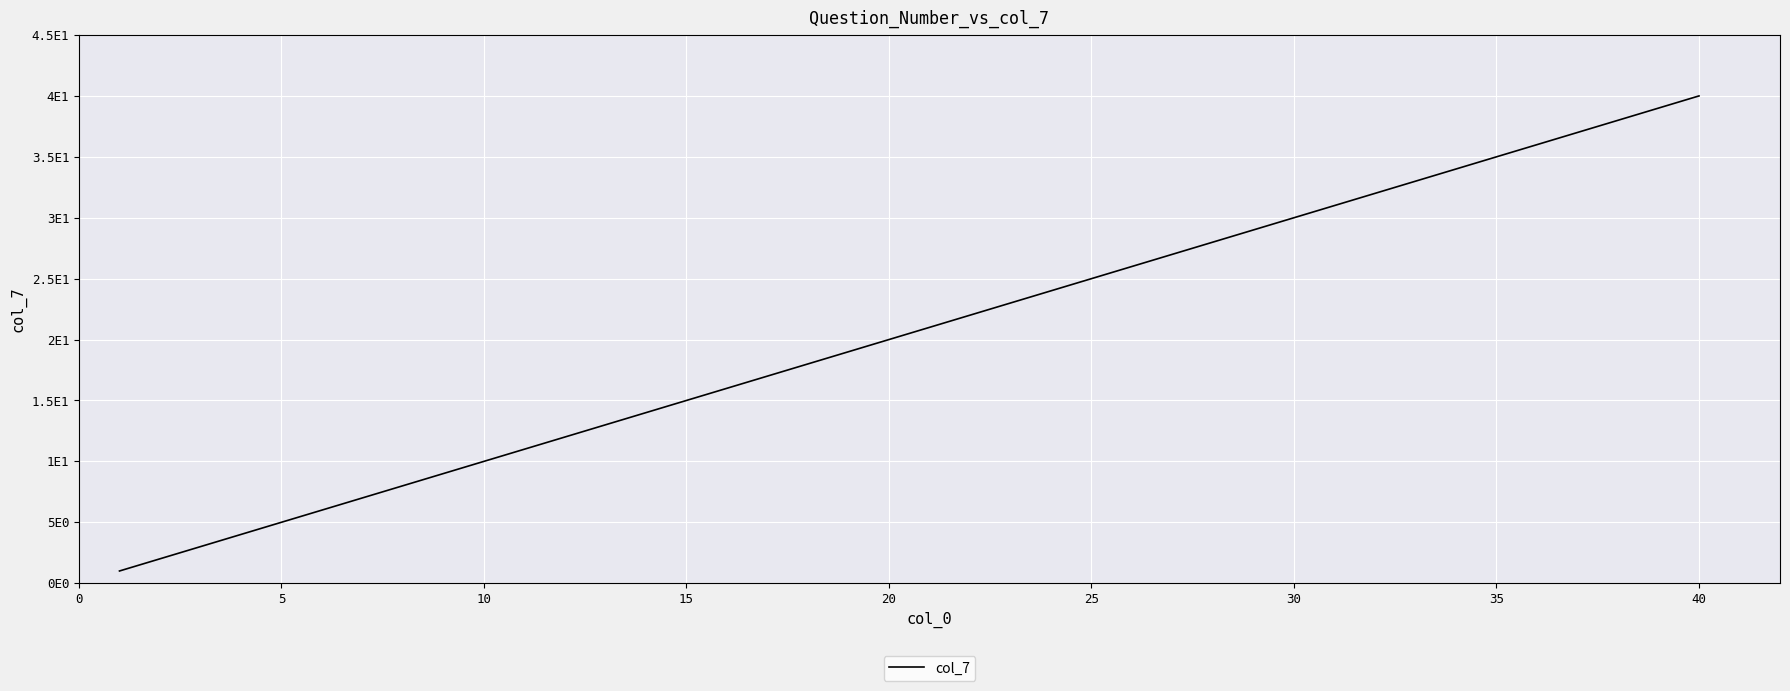

Reading left to right, extract all data points from this chart.

1	2	3	4	5	6	7	8	9	10	11	12	13	14	15	16	17	18	19	20	21	22	23	24	25	26	27	28	29	30	31	32	33	34	35	36	37	38	39	40